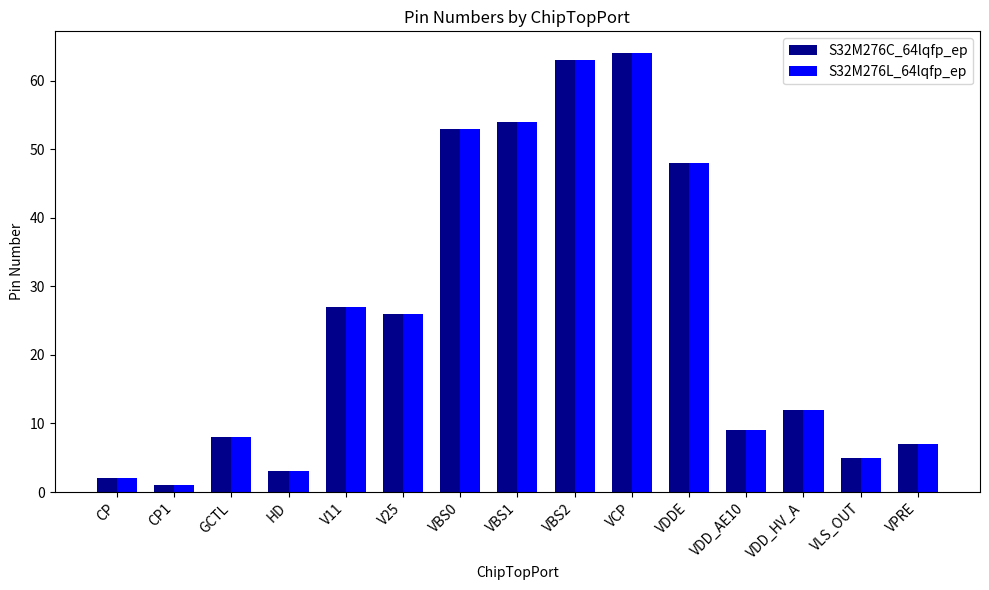

What is the average value of the S32M276C_64lqfp_ep series?

25